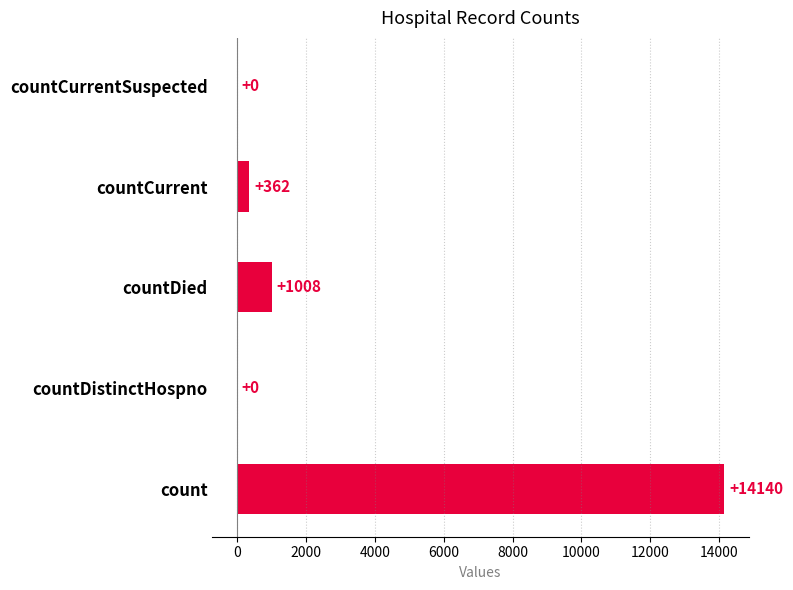

At which label is the value closest to 7070?

countDied